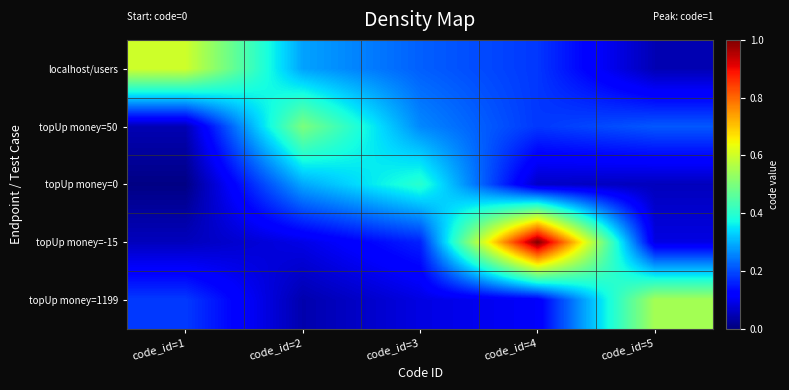

Rank the series at code_id=4 from lowest to highest value.

topUp money=0, topUp money=1199, localhost/users, topUp money=50, topUp money=-15